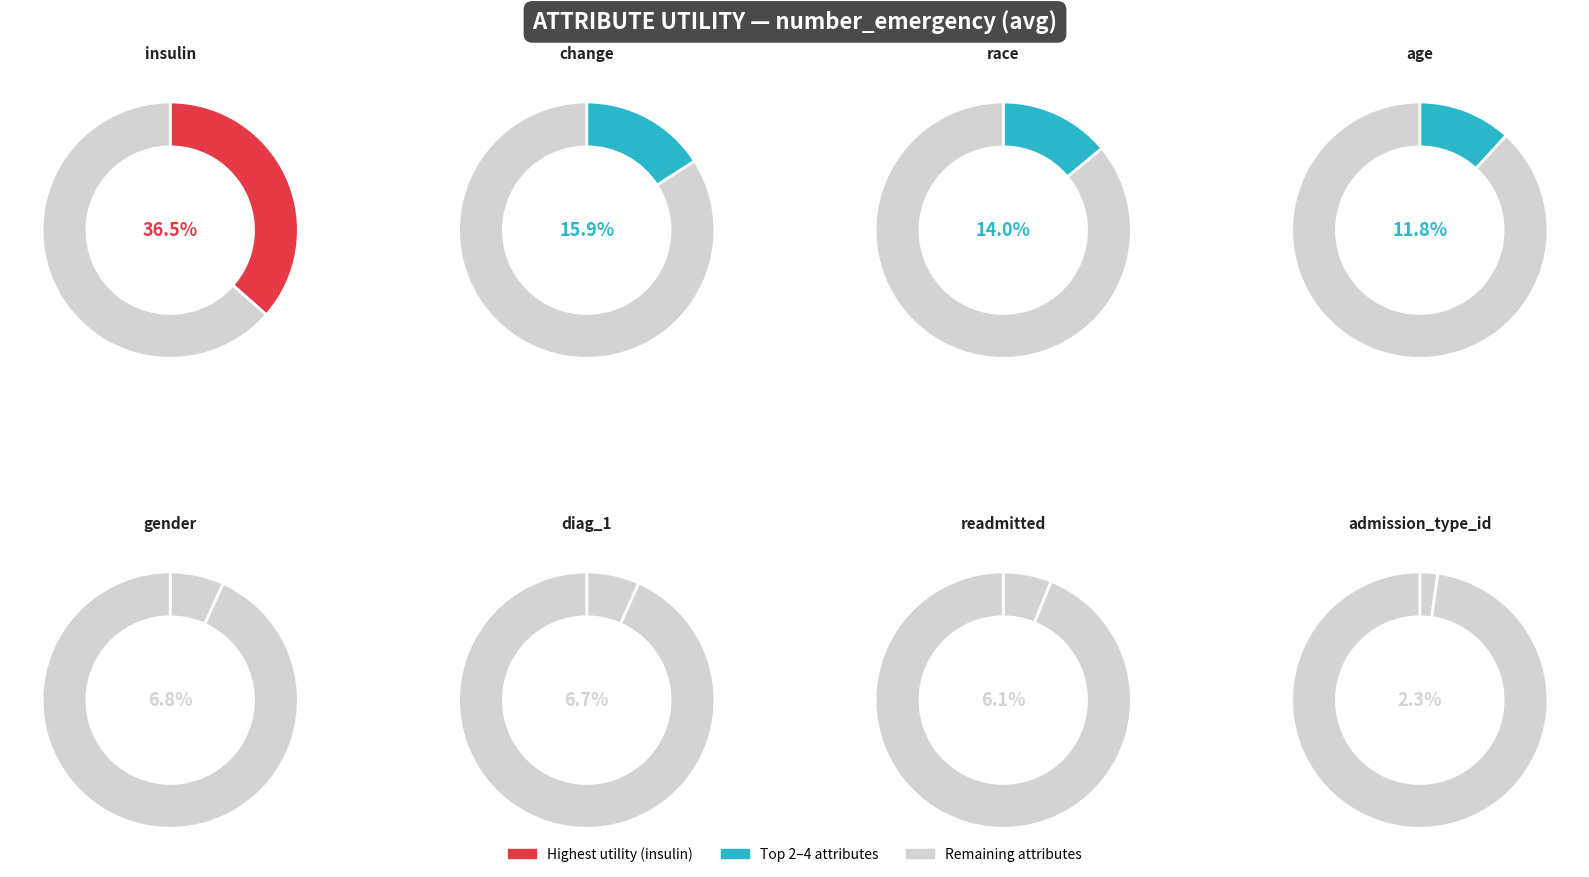

What percentage is NOT represented by change?

84.1%